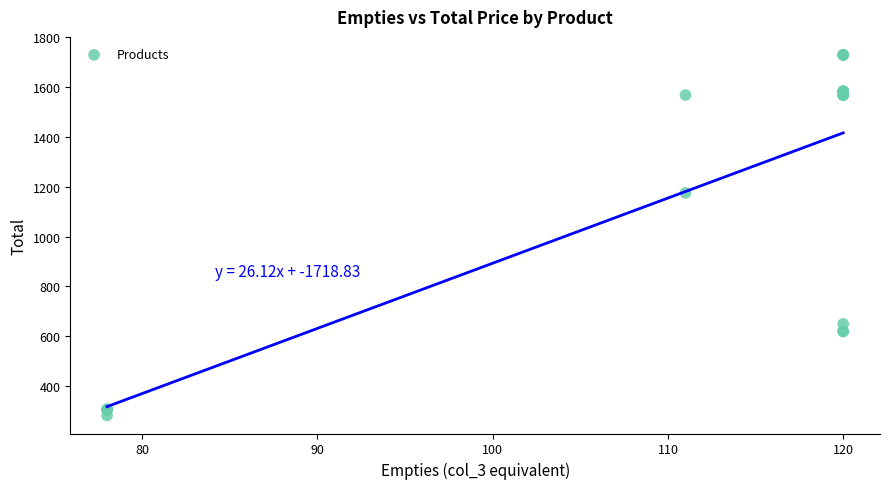

What Y value in the scatter plot is closest to 1005?

1175